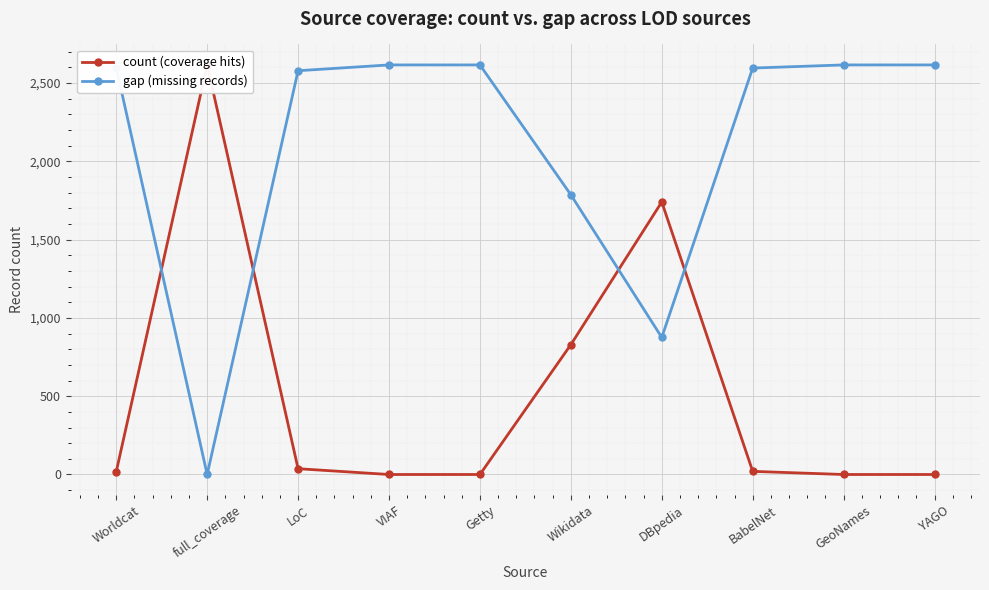

What is the value of the count (coverage hits) point at the 2nd from the left?

2615